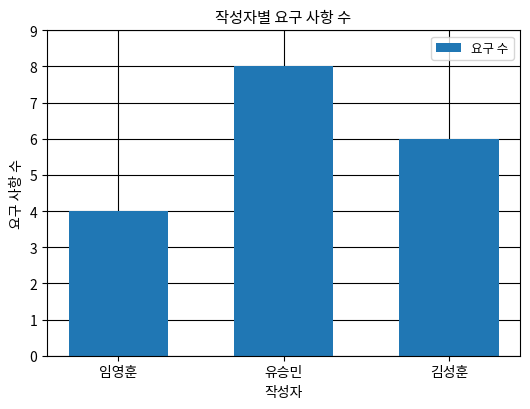

Is it true that the value at 김성훈 is 3?

False